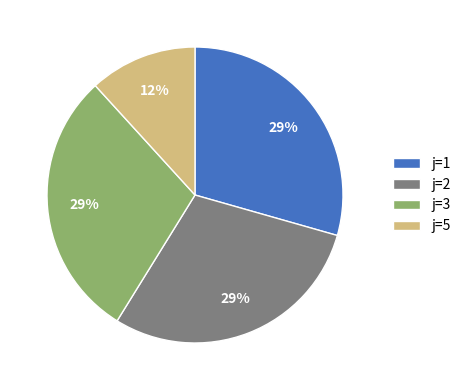

To the nearest percent, what is the combined percentage of j=3 and j=2?

59%